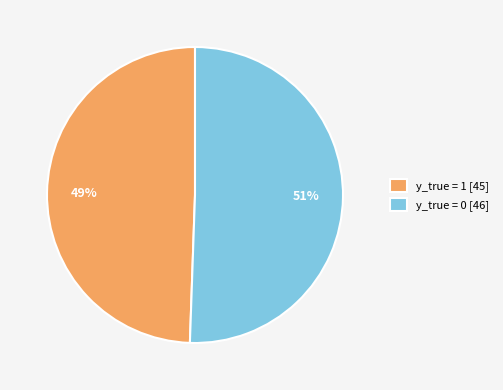

Which slice represents more than half of the pie?

y_true = 0 [46]